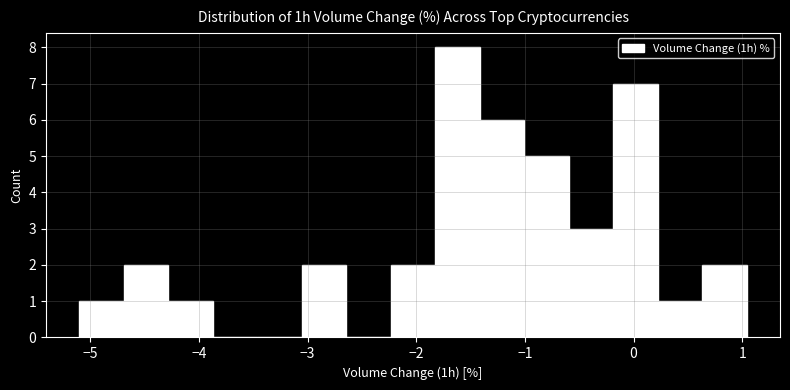

Which range on the x-axis has the tallest bar?

-1.8 to -1.4